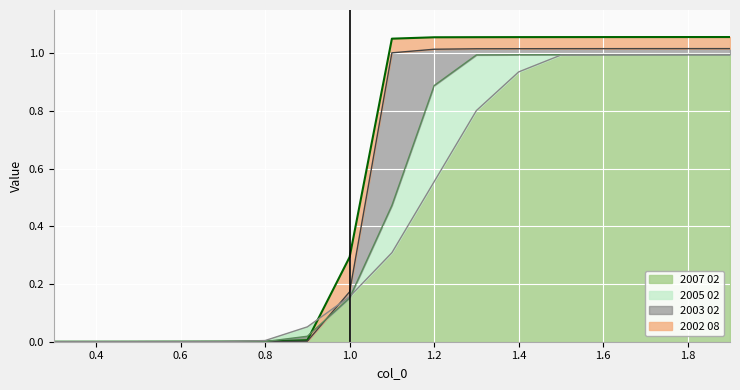

True or false: 2002 08 and 2007 02 intersect in this chart.

True